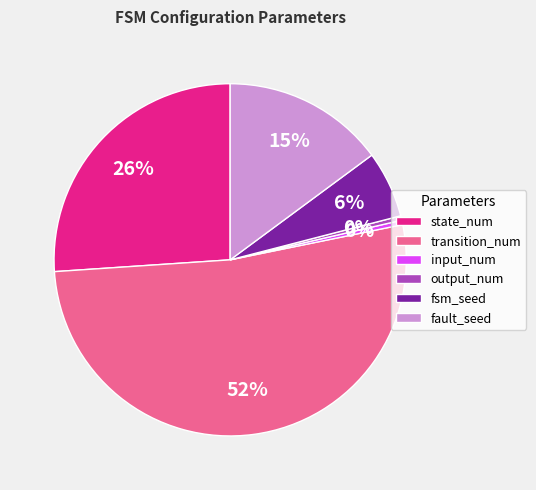

To the nearest percent, what is the difference between the output_num and fsm_seed slice percentages?

6%